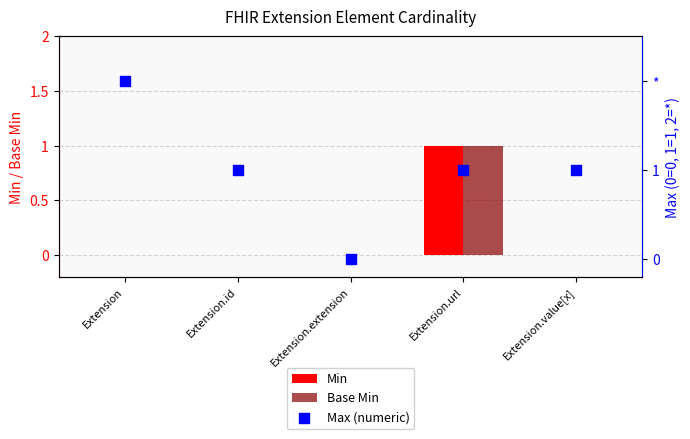

Is the value of Base Min at Extension.id greater than the value of Max (numeric) at Extension.extension?

No